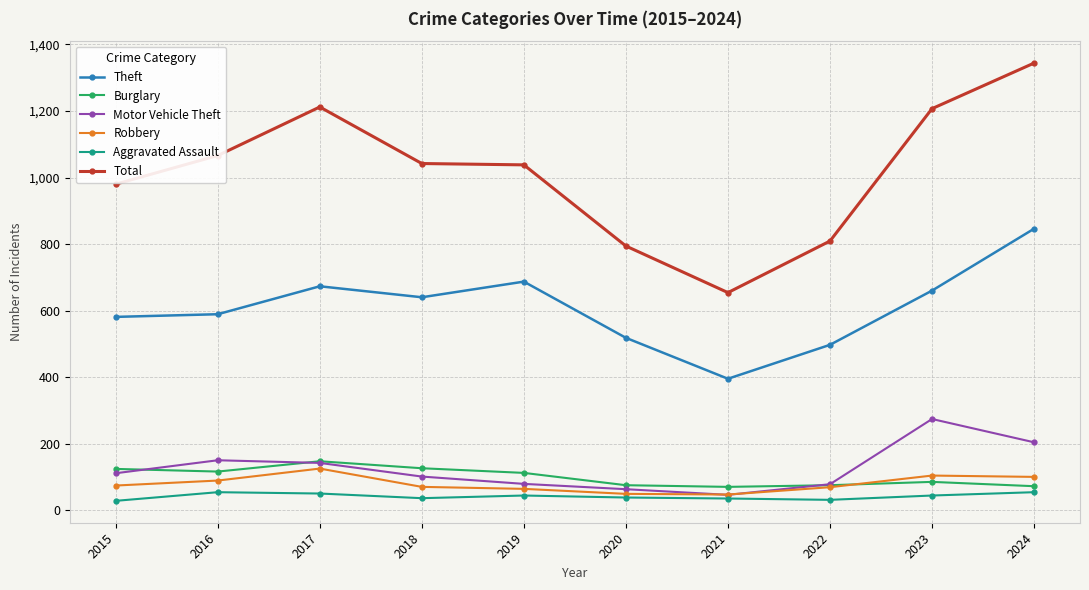

Is the value of Total at 2015 greater than the value of Aggravated Assault at 2019?

Yes